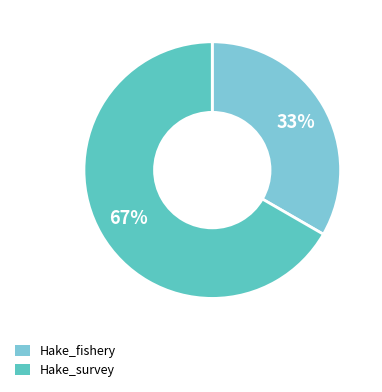

Does Hake_fishery represent more than half of the total?

No